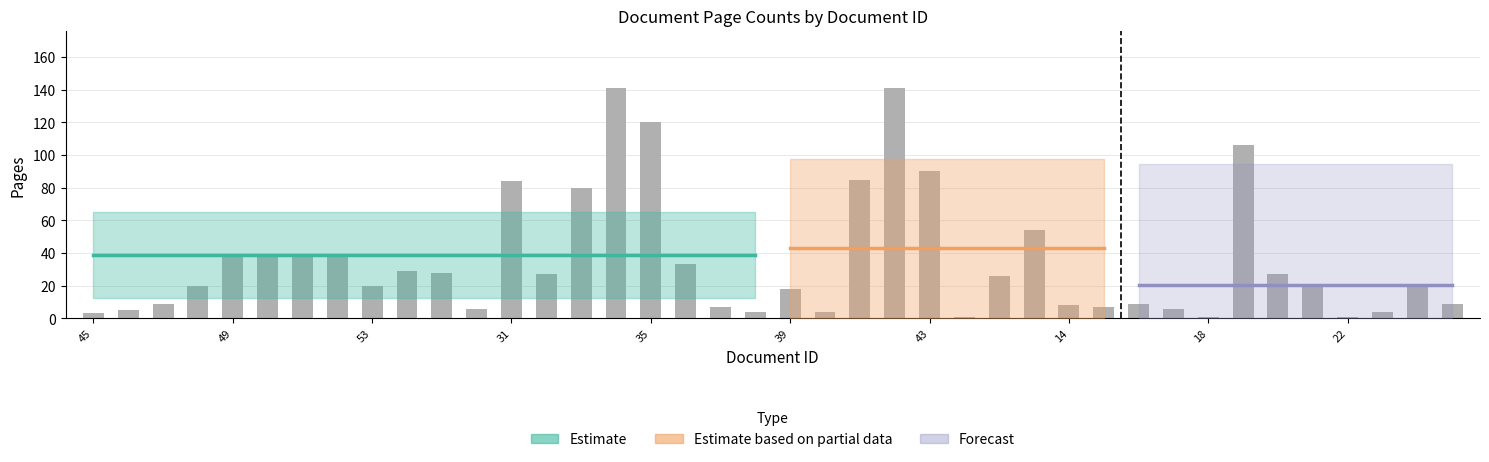

At which label is the value closest to 71?

33